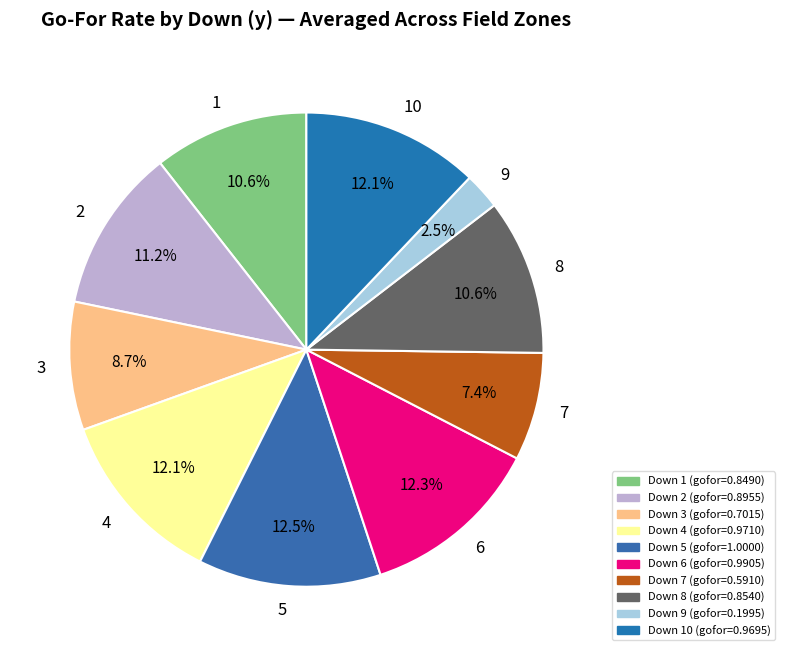

What percentage is the 4 slice, to the nearest percent?

12%